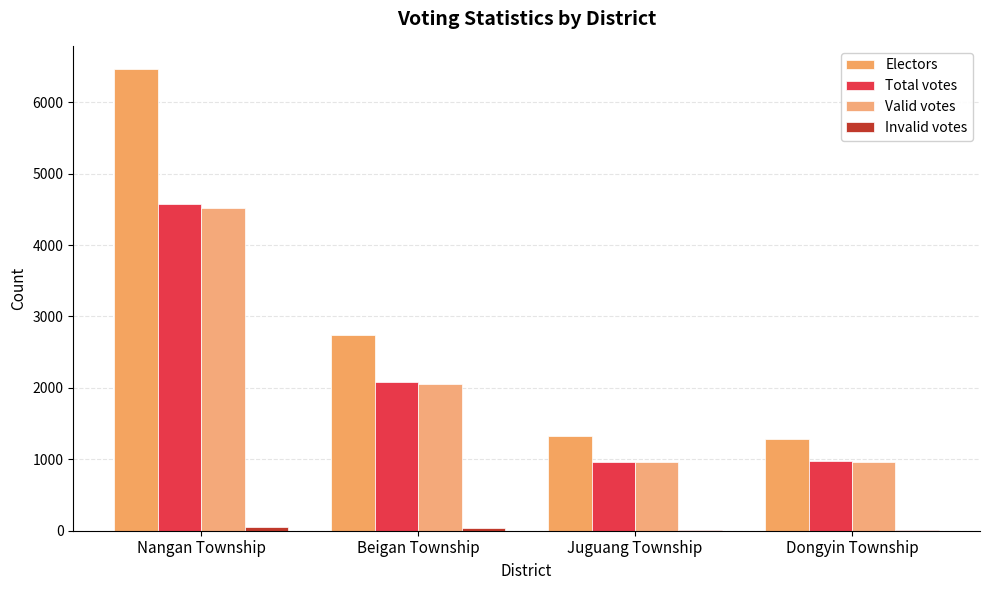

How many groups of bars are there?

4